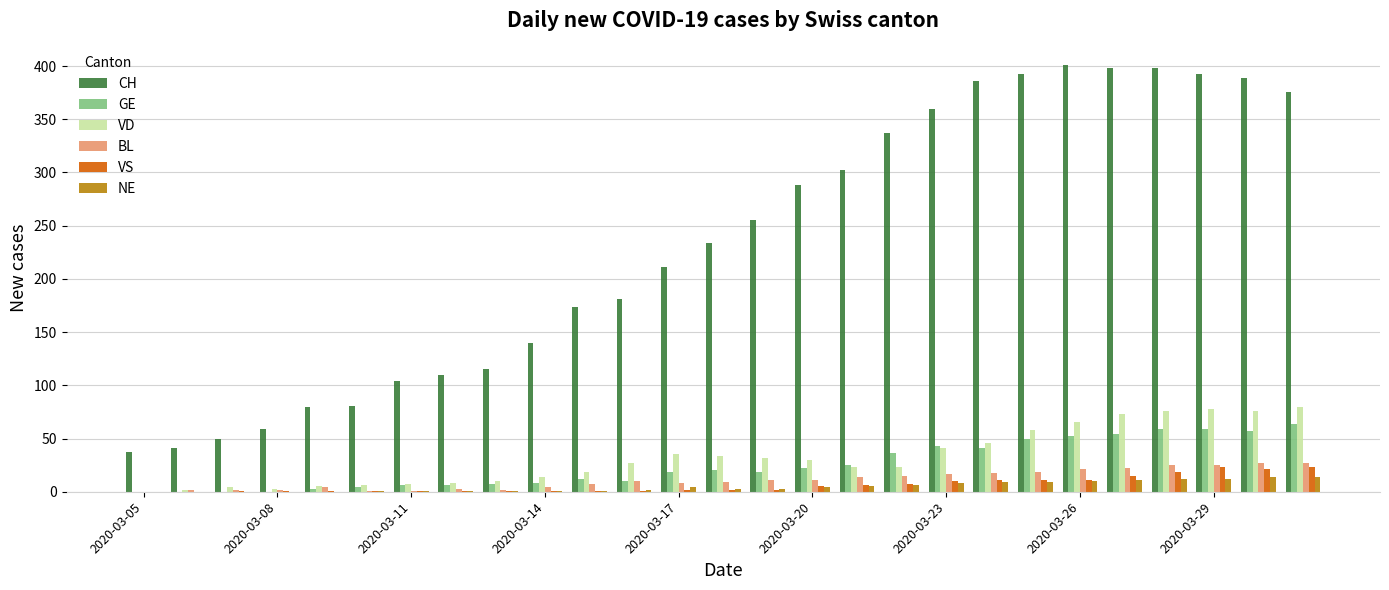

What is the average value of the VS series?

7